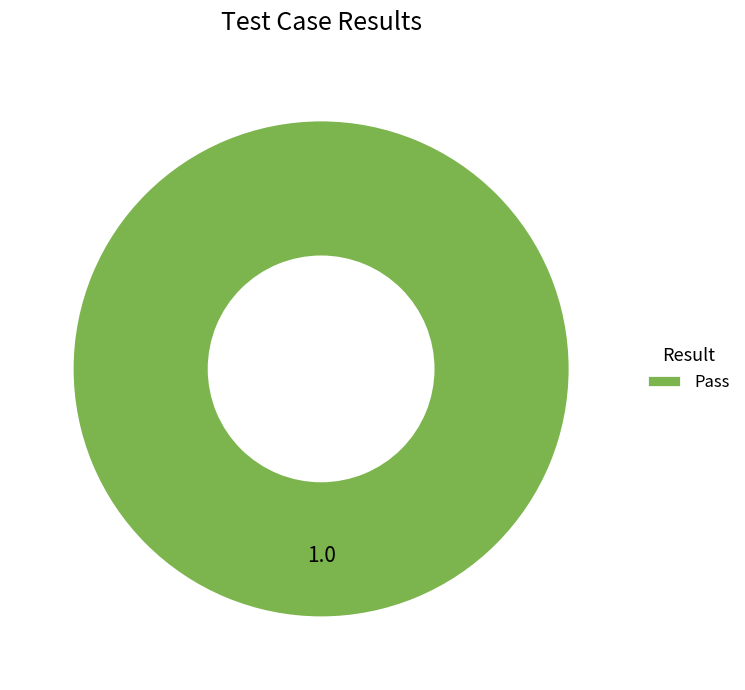

Rank the categories by value from lowest to highest.

Pass